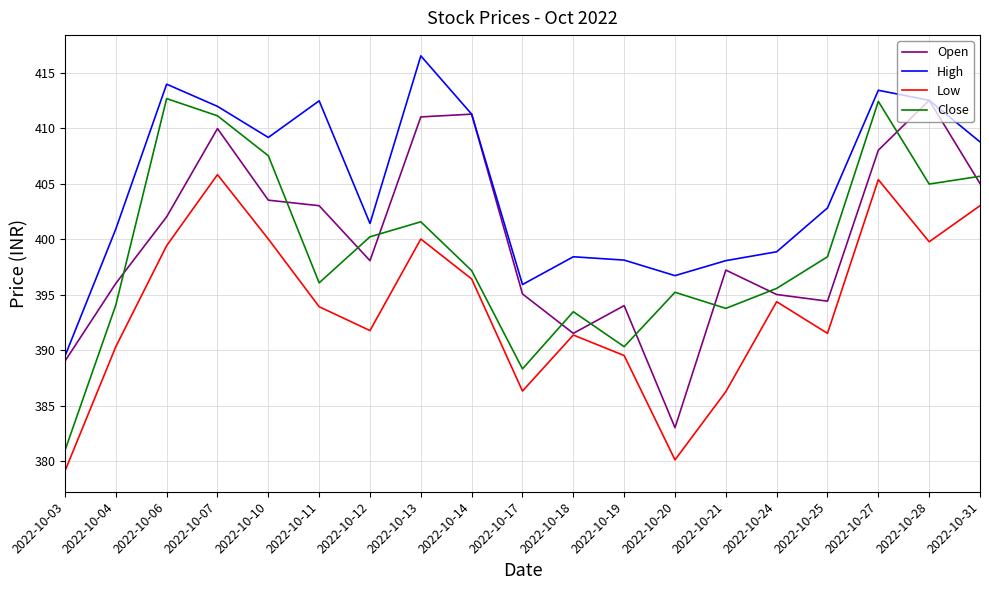

Is it true that Low equals 400.0 at 2022-10-13?

True